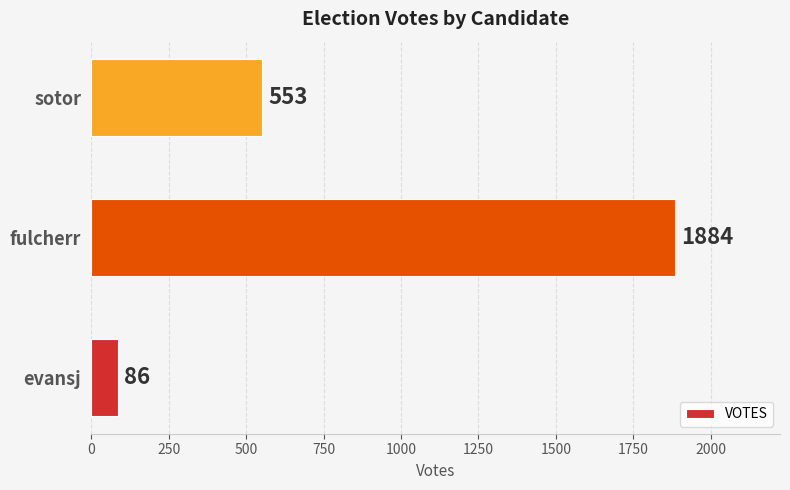

Approximately how many times larger is the value at sotor compared to evansj?

6.4